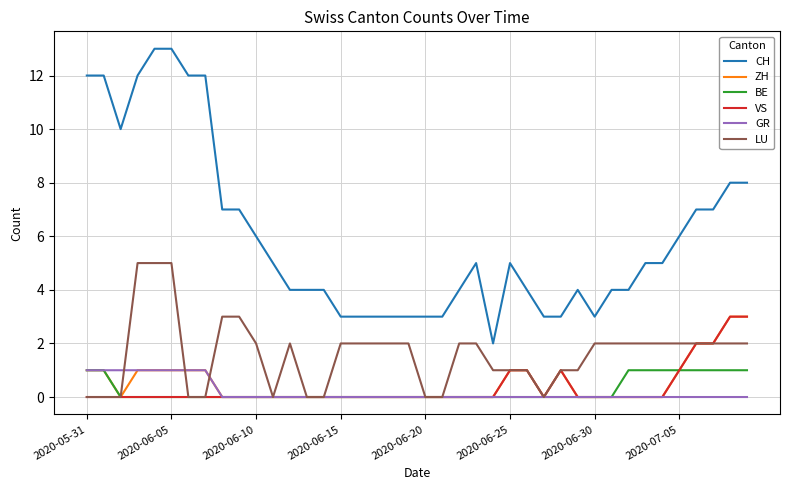

Which series has the largest total across all categories?

CH